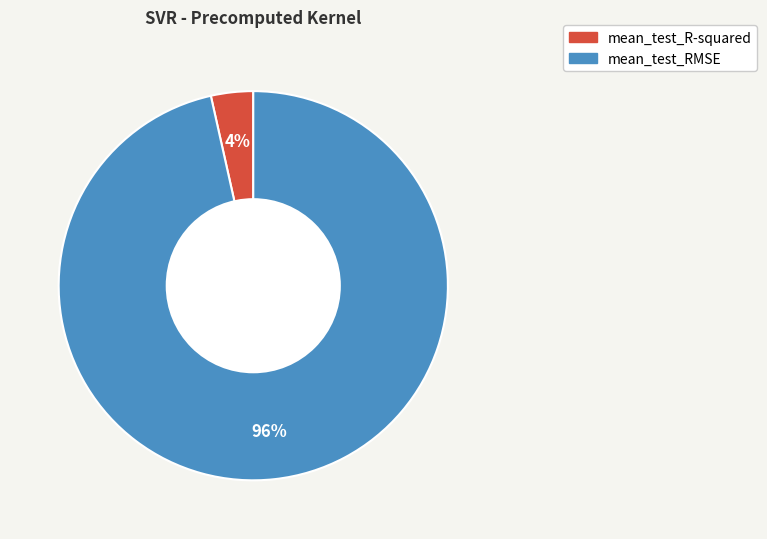

Between mean_test_R-squared and mean_test_RMSE, which is larger?

mean_test_RMSE